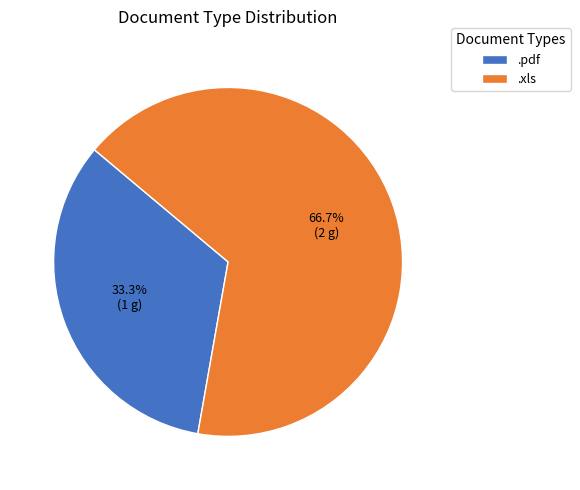

How much of the chart is everything except .xls?

33.3%